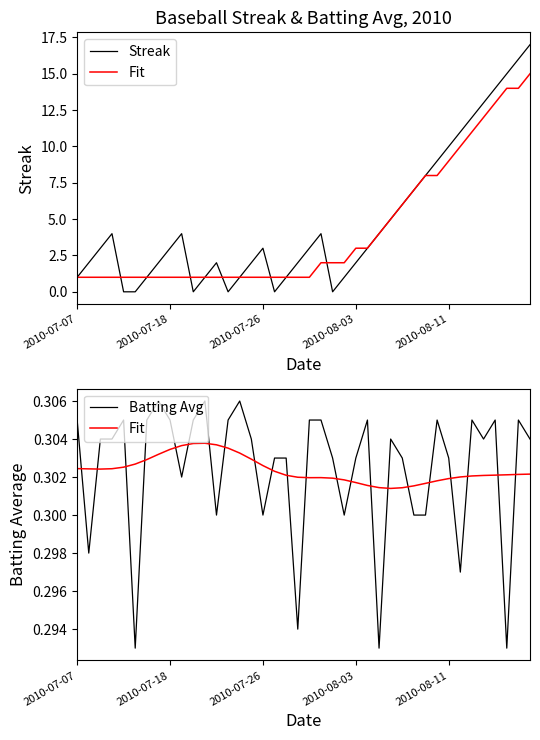

What is the spread (max minus min) of values at 2010-07-26?

2.7